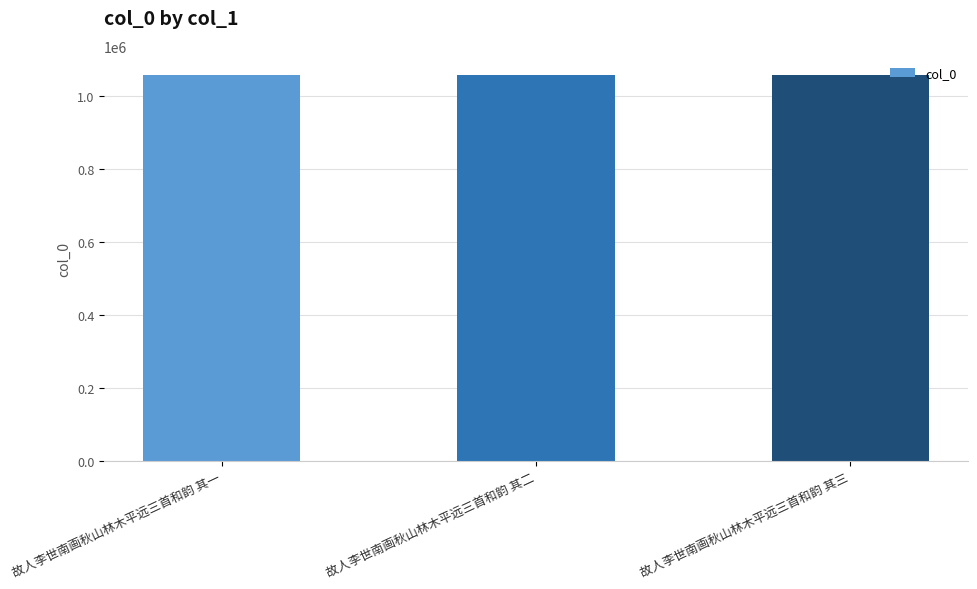

What is the ratio of the value at 故人李世南画秋山林木平远三首和韵 其二 to the value at 故人李世南画秋山林木平远三首和韵 其三?

1.0